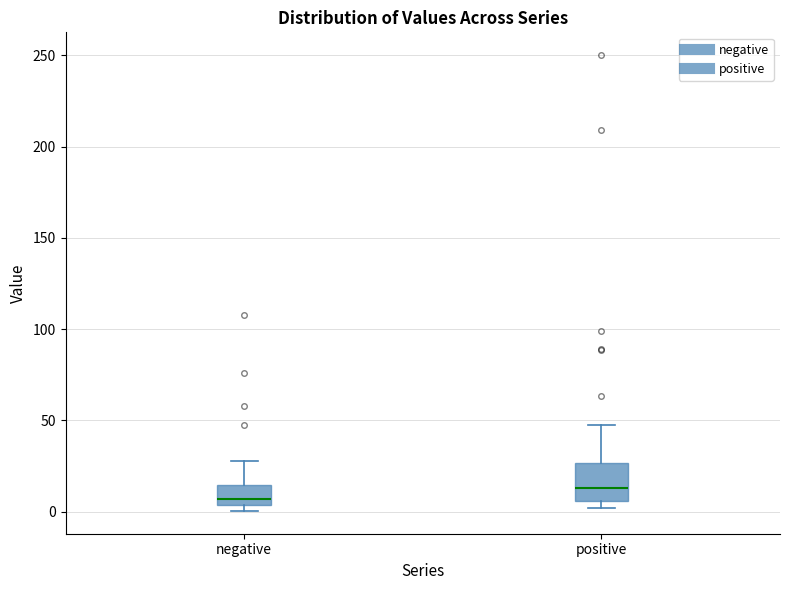

Reading left to right, read every box against the y-axis: the position of its median line, the range the box covers, and the ends of its whiskers. The values are not printed on the chart, so give them approximately, as read against the axis.

negative: median 5 (just above the box's lower edge), box 5 to 15, whiskers 0 to 30
positive: median 15, box 5 to 25, whiskers 0 to 45